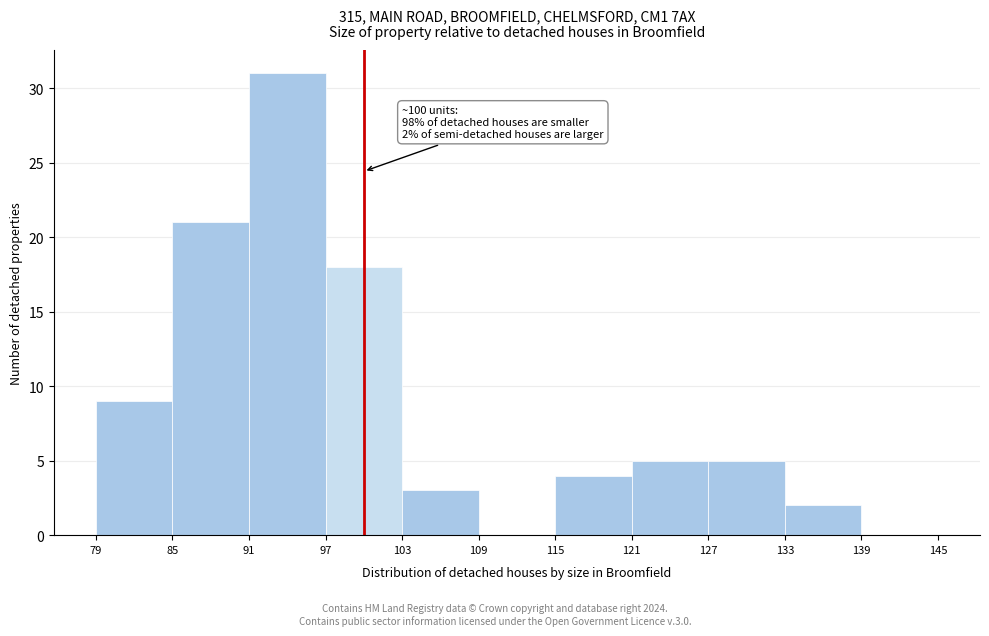

Over which range of the x-axis is the bar tallest?

91 to 97